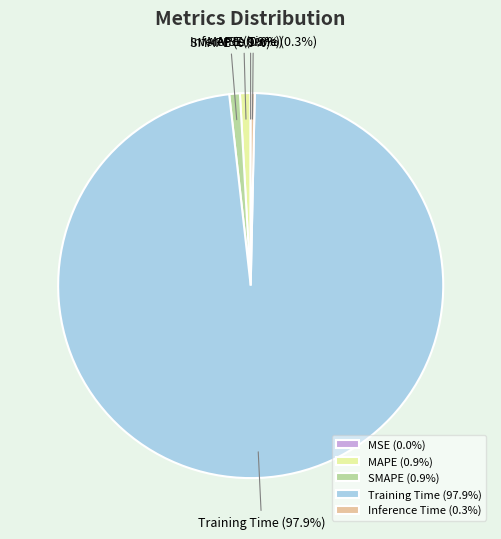

What is the majority slice?

Training Time